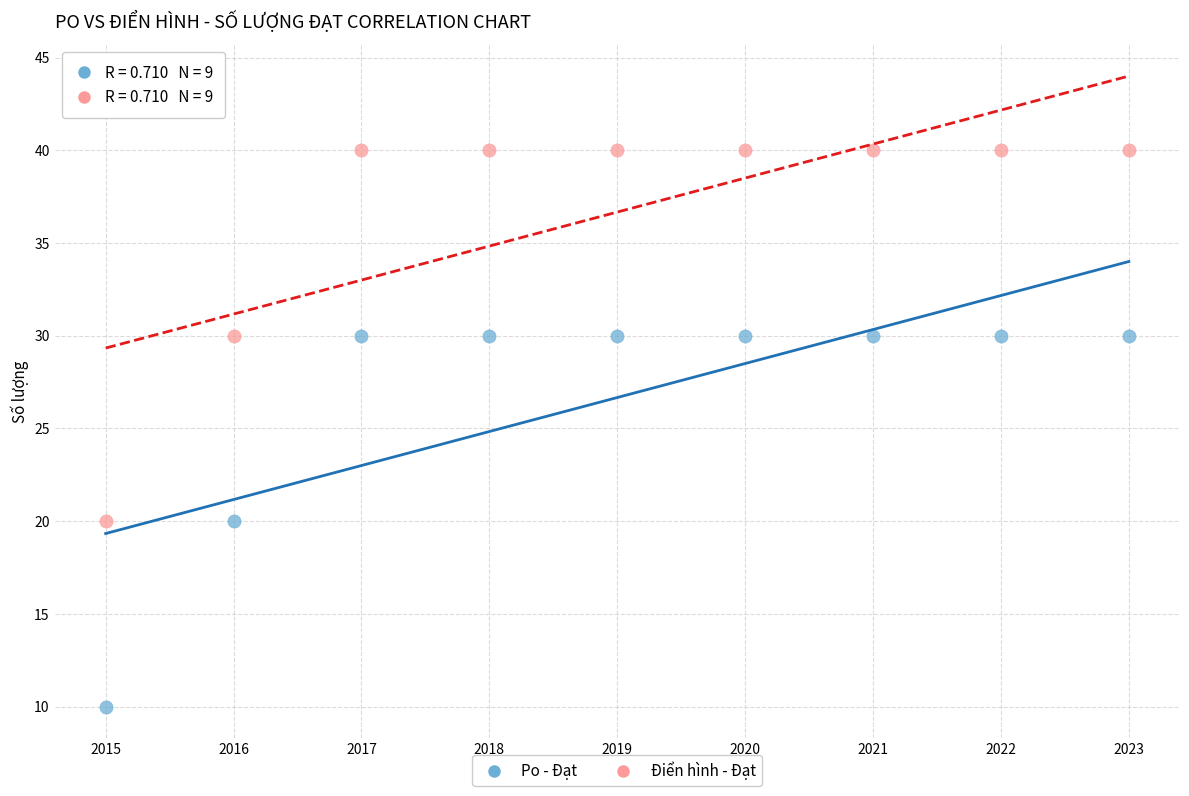

Which series reaches the maximum Y coordinate?

Điển hình - Đạt